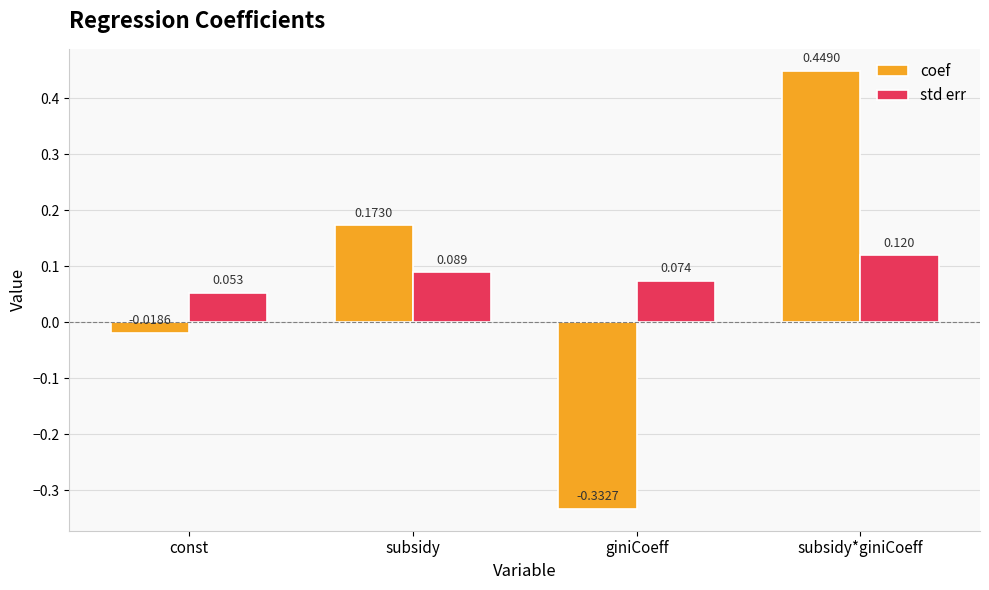

How many bars are there in total?

8